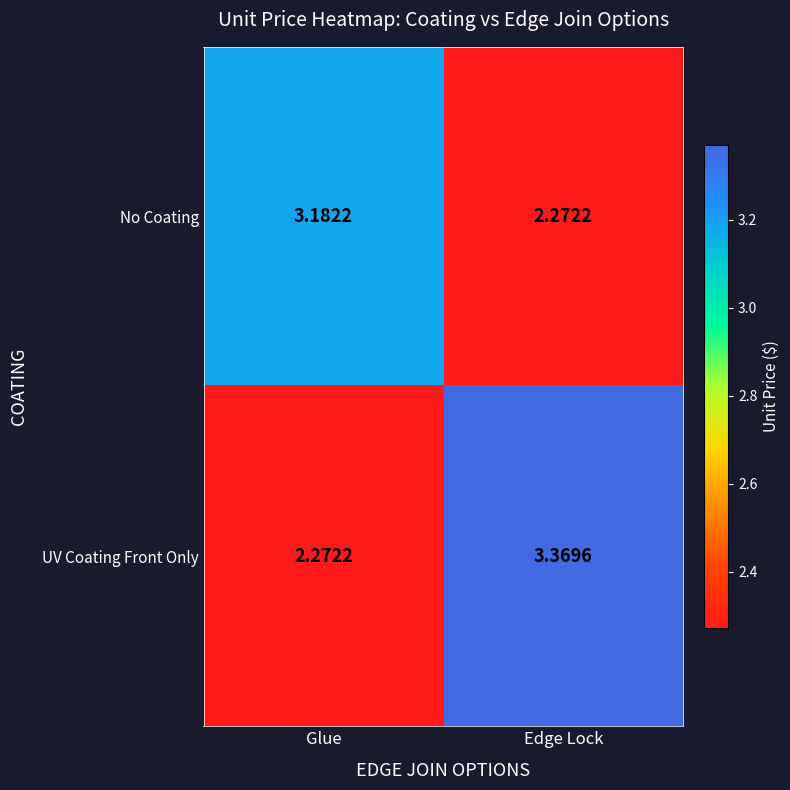

At Glue, list the series in order from largest to smallest.

No Coating, UV Coating Front Only